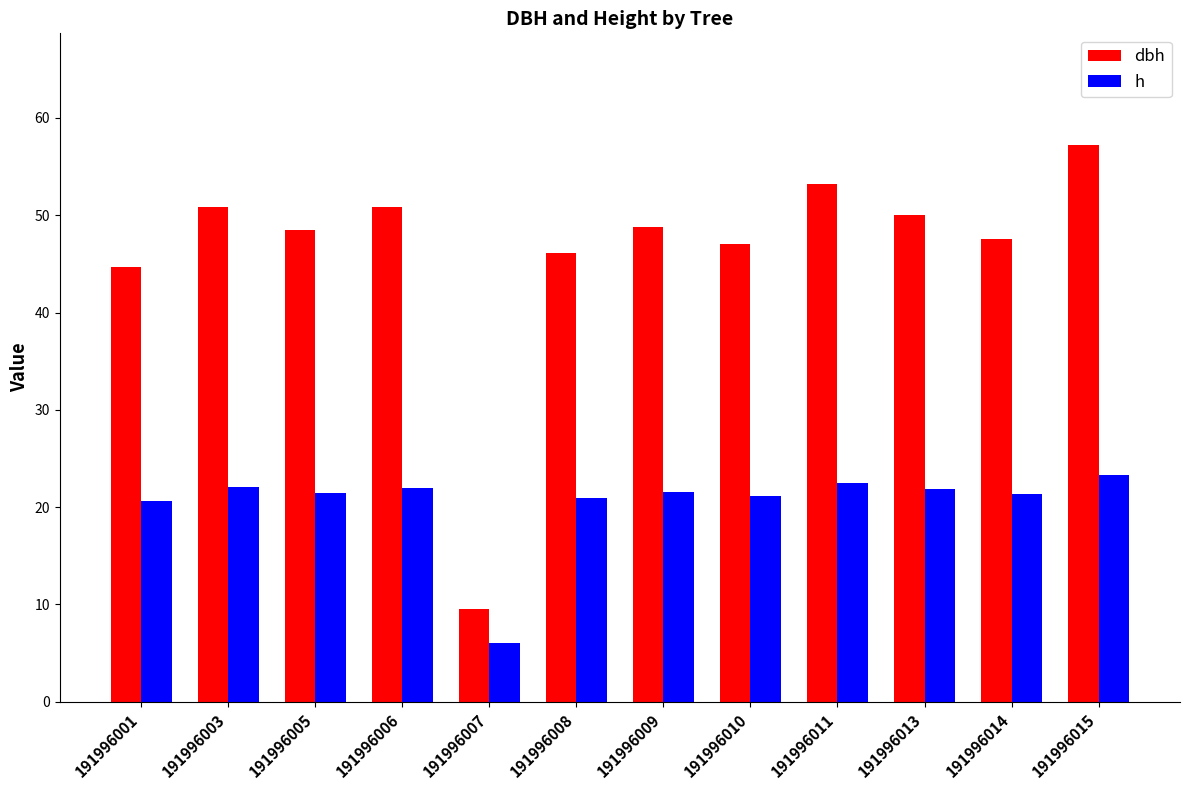

What is the sum of the dbh values at 191996006 and 191996011?

104.0